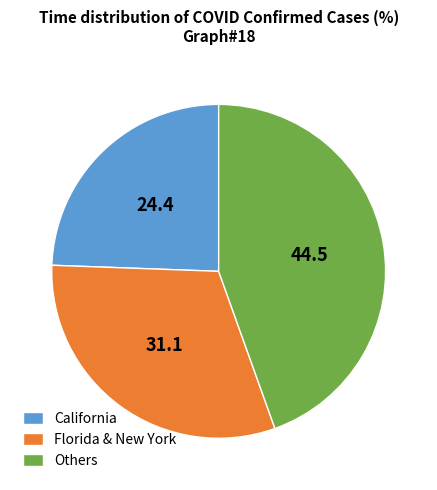

Is it true that California is 24% of the pie?

True